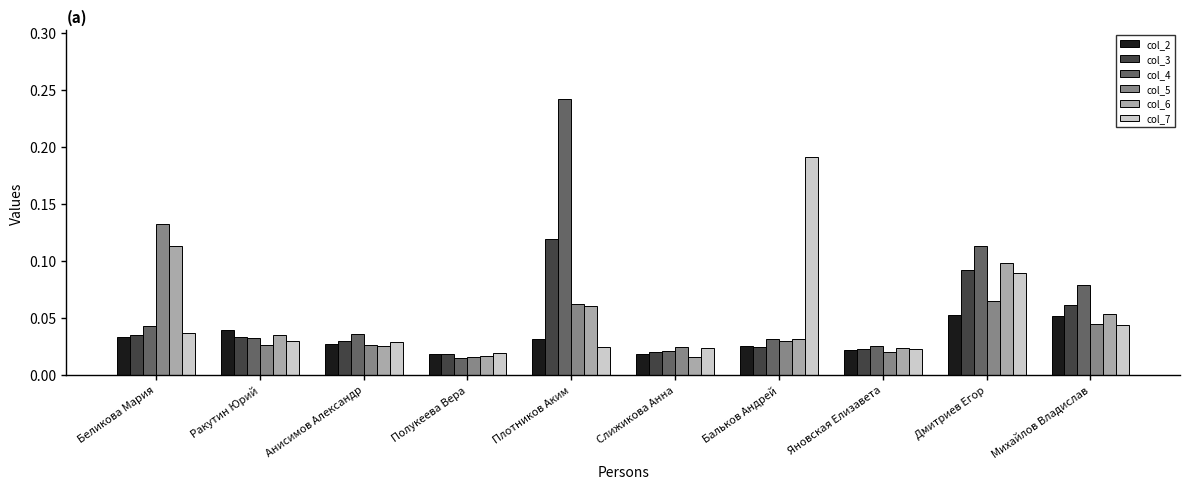

Which series has the largest range (max minus min)?

col_4